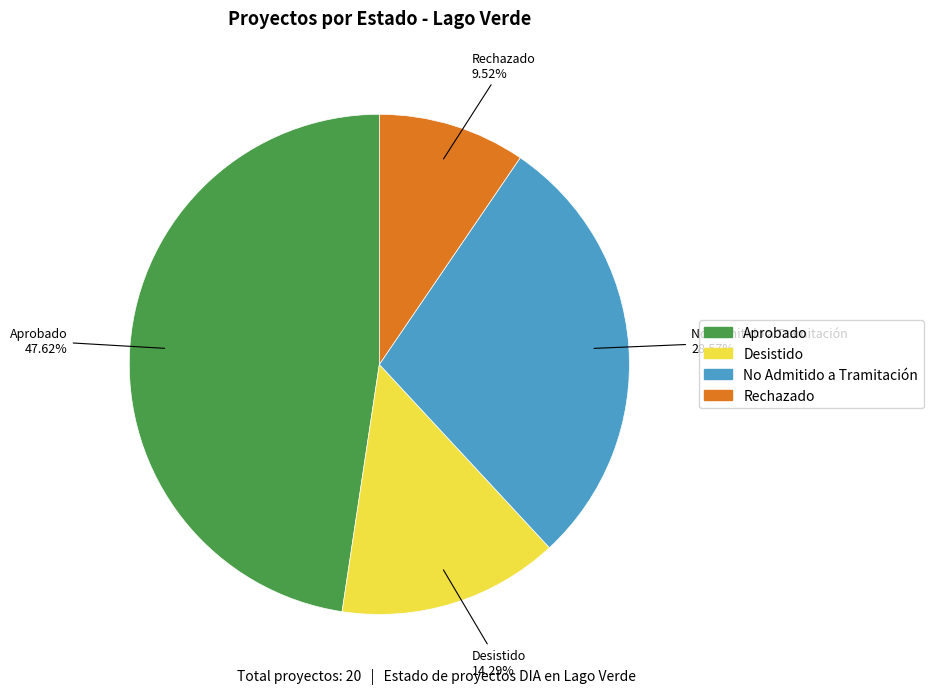

Between Desistido and Rechazado, which is larger?

Desistido